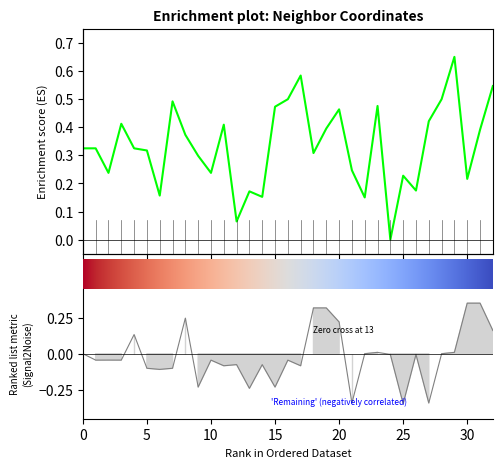

Reading left to right, list all the values displayed in this chart.

y: 0.3	0.3	0.2	0.4	0.3	0.3	0.2	0.5	0.4	0.3	0.2	0.4	0.1	0.2	0.2	0.5	0.5	0.6	0.3	0.4	0.5	0.2	0.2	0.5	0.0	0.2	0.2	0.4	0.5	0.7	0.2	0.4	0.5
z: 0.0	-0.0	-0.0	-0.0	0.1	-0.1	-0.1	-0.1	0.2	-0.2	-0.0	-0.1	-0.1	-0.2	-0.1	-0.2	-0.0	-0.1	0.3	0.3	0.2	-0.3	0.0	0.0	-0.0	-0.3	-0.0	-0.3	0.0	0.0	0.3	0.3	0.2